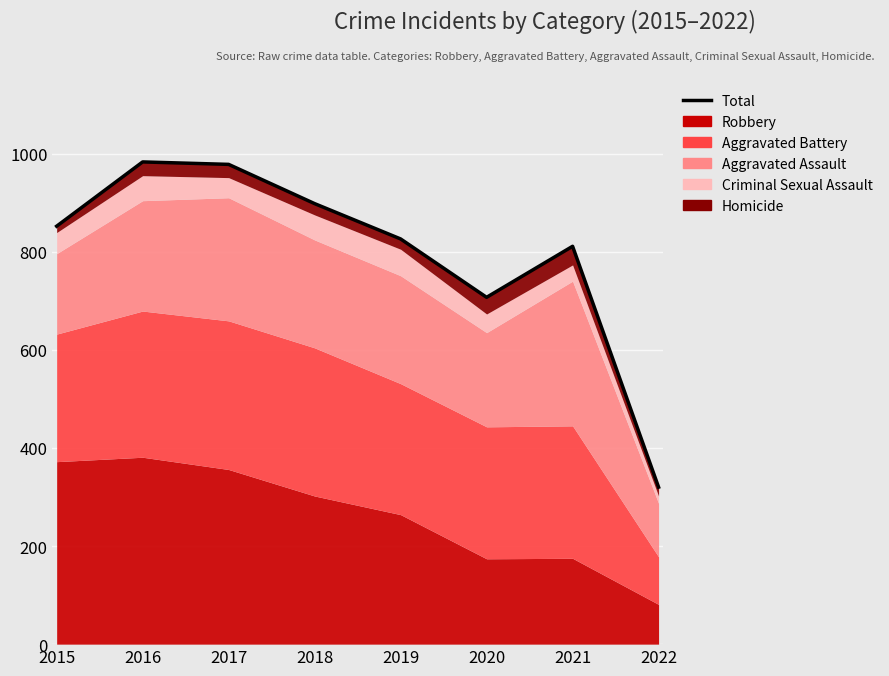

Approximately how many times larger is the value at 2016 compared to 2022?

3.1